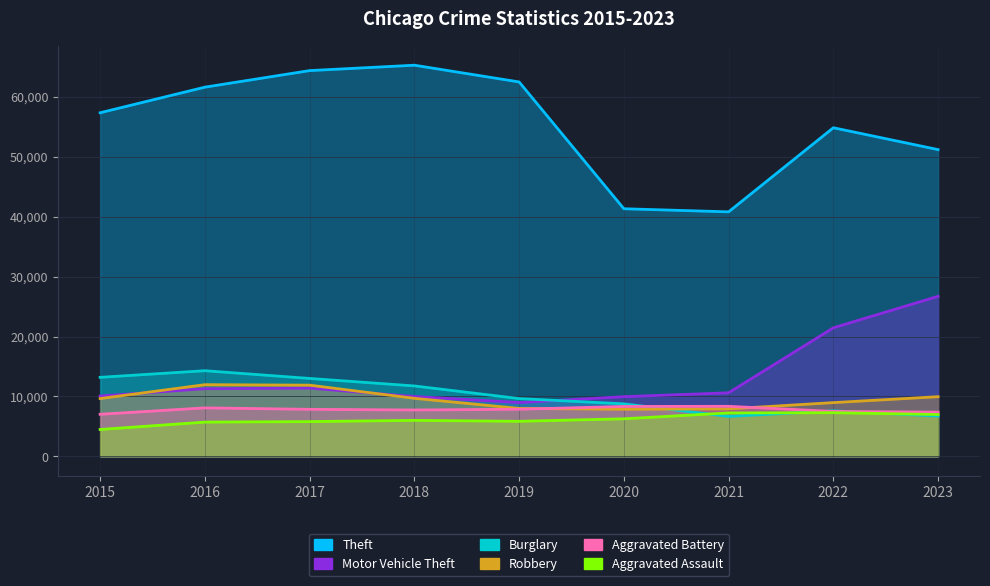

Where is Burglary nearest to the value 10475?

2019